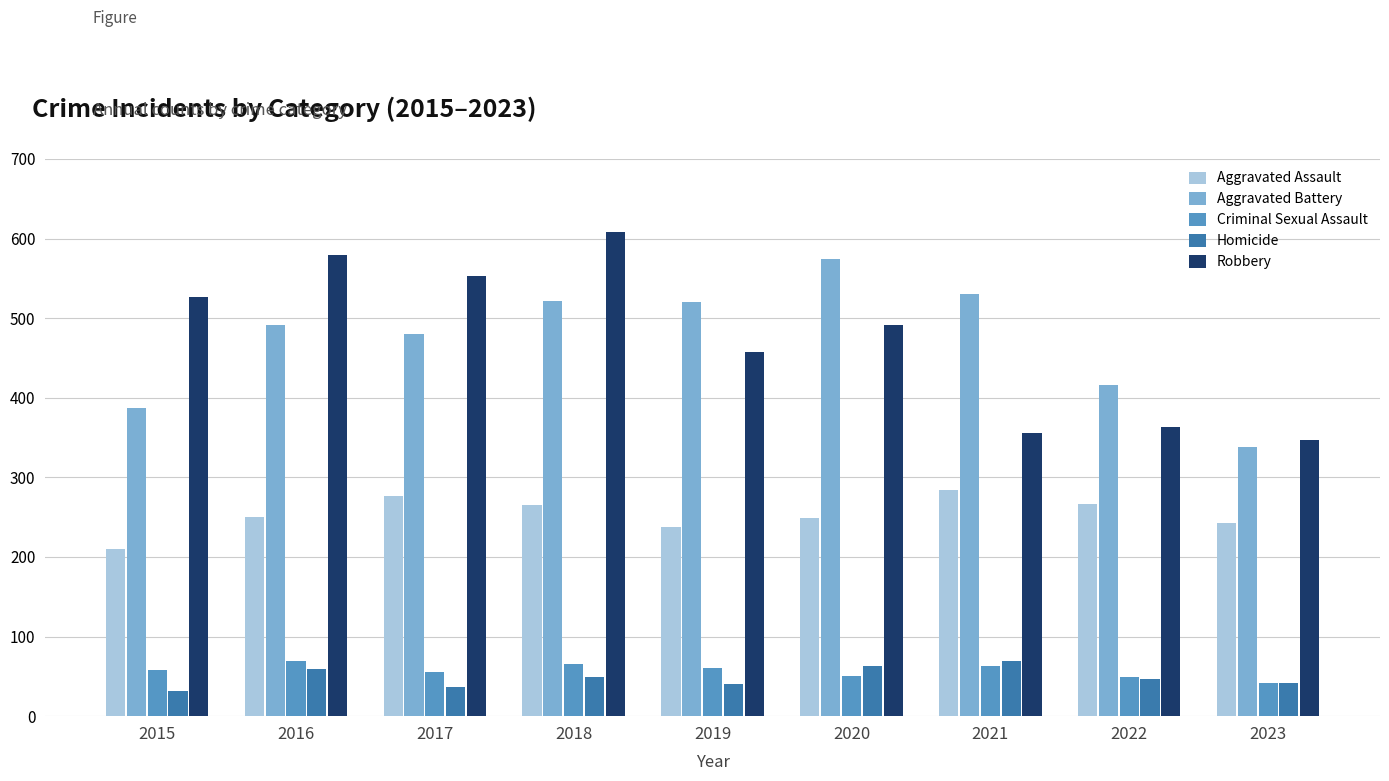

What is the average value of the Aggravated Assault series?

254